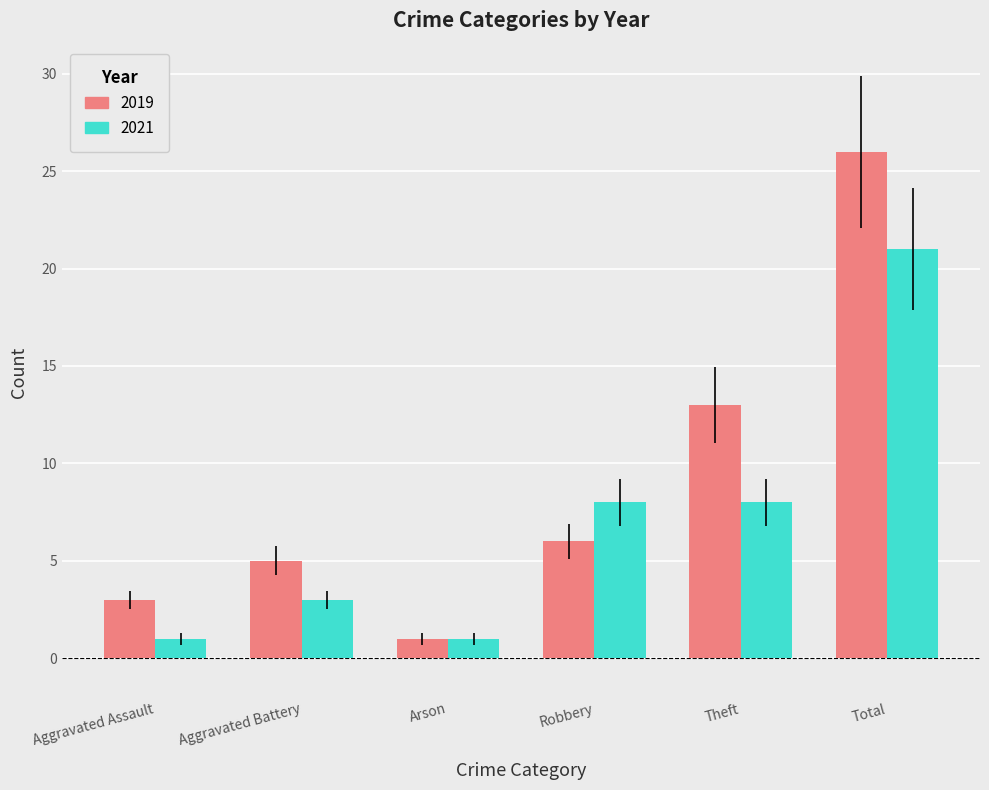

At Theft, list the series in order from smallest to largest.

2021, 2019